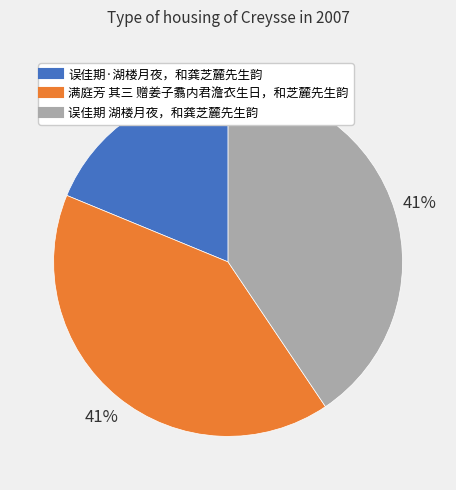

How many slices are in this pie chart?

3